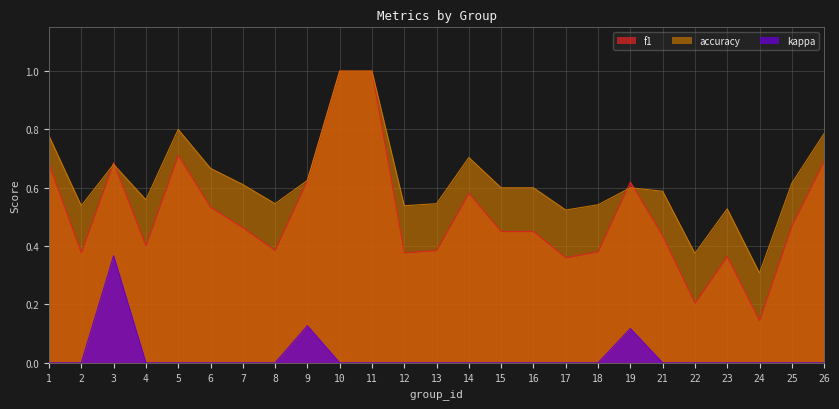

Which series has the widest spread of values?

f1